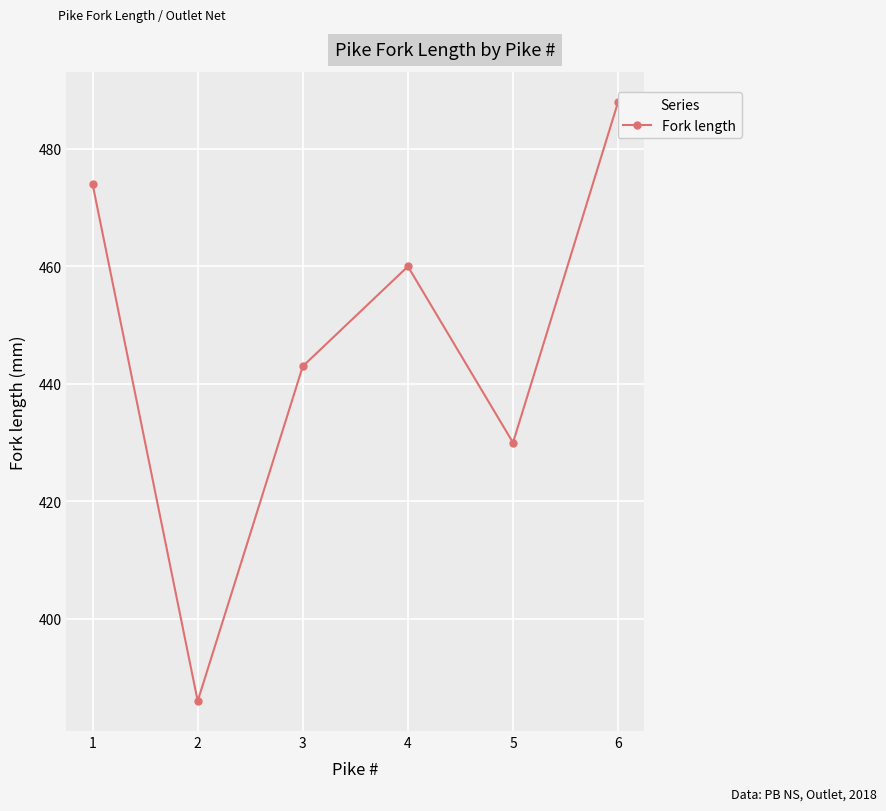

How many distinct data groups are displayed?

1